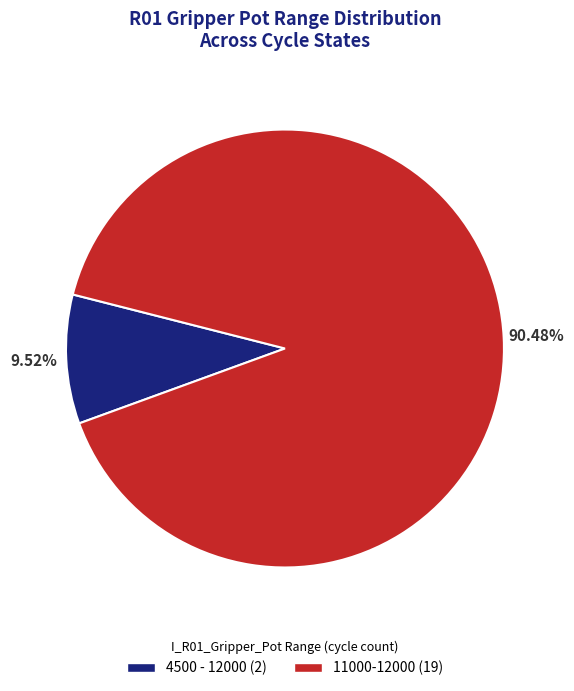

To the nearest percent, what is the difference between the largest and smallest slice percentages?

81%